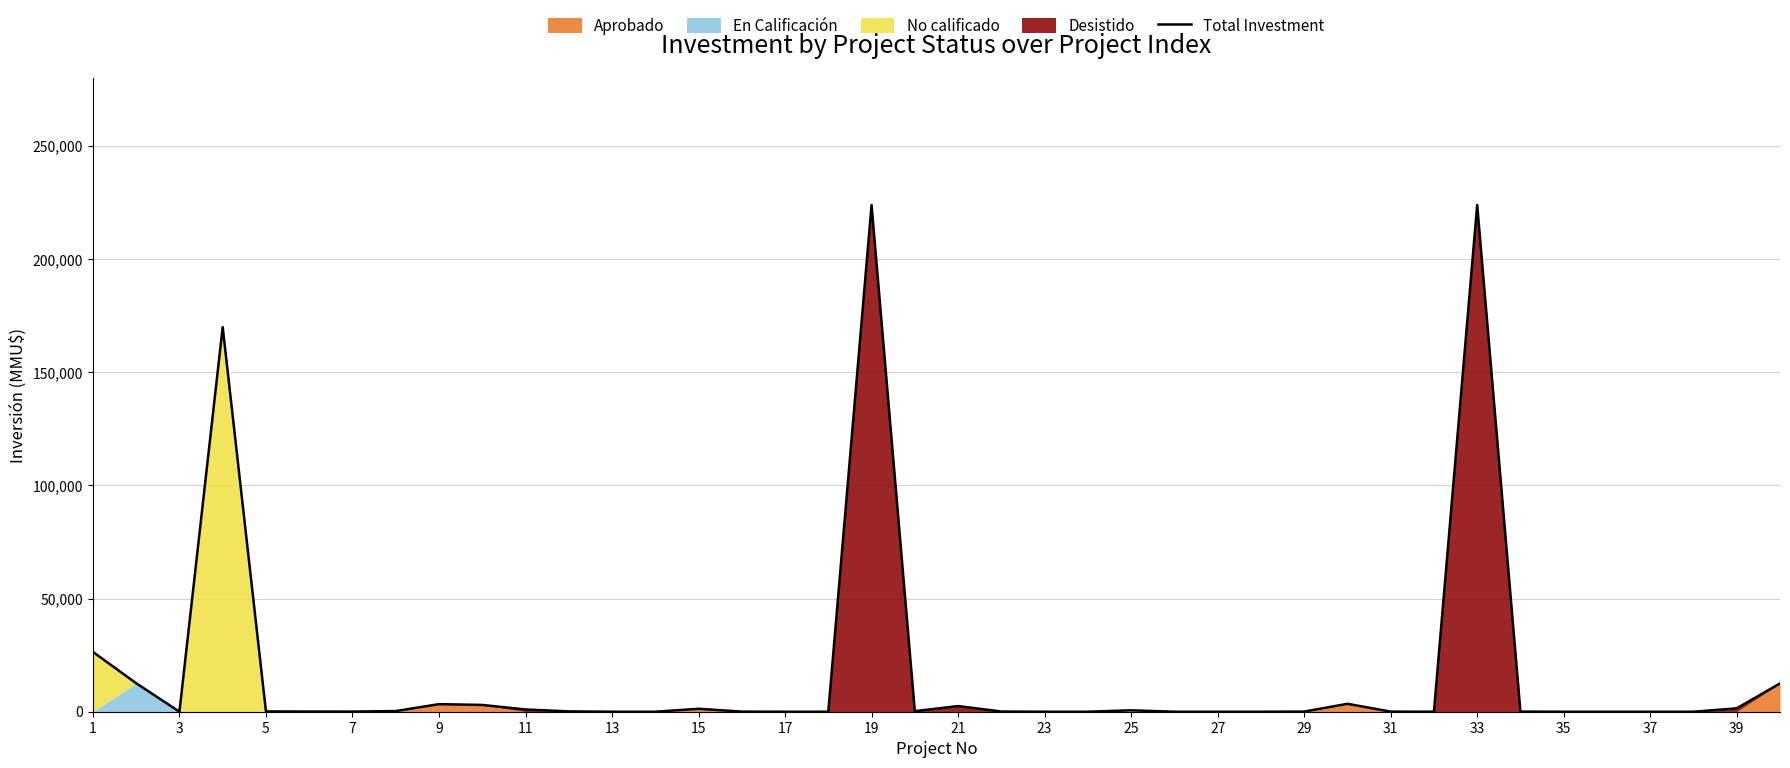

How many categories are shown in the chart?

40